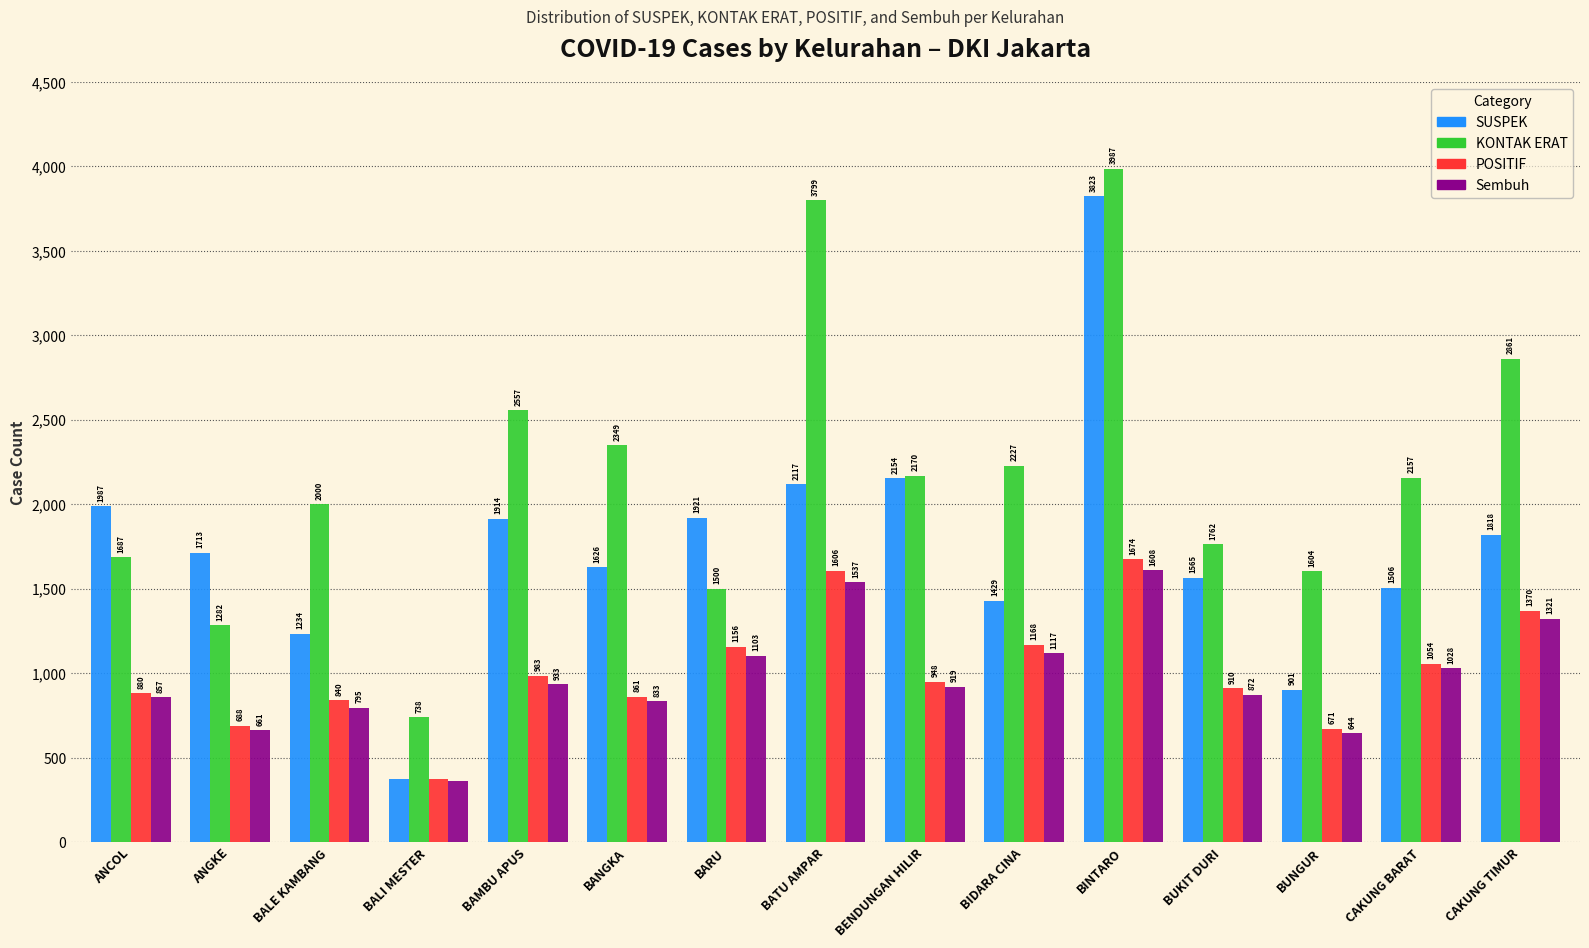

What is the greatest value displayed?

3987